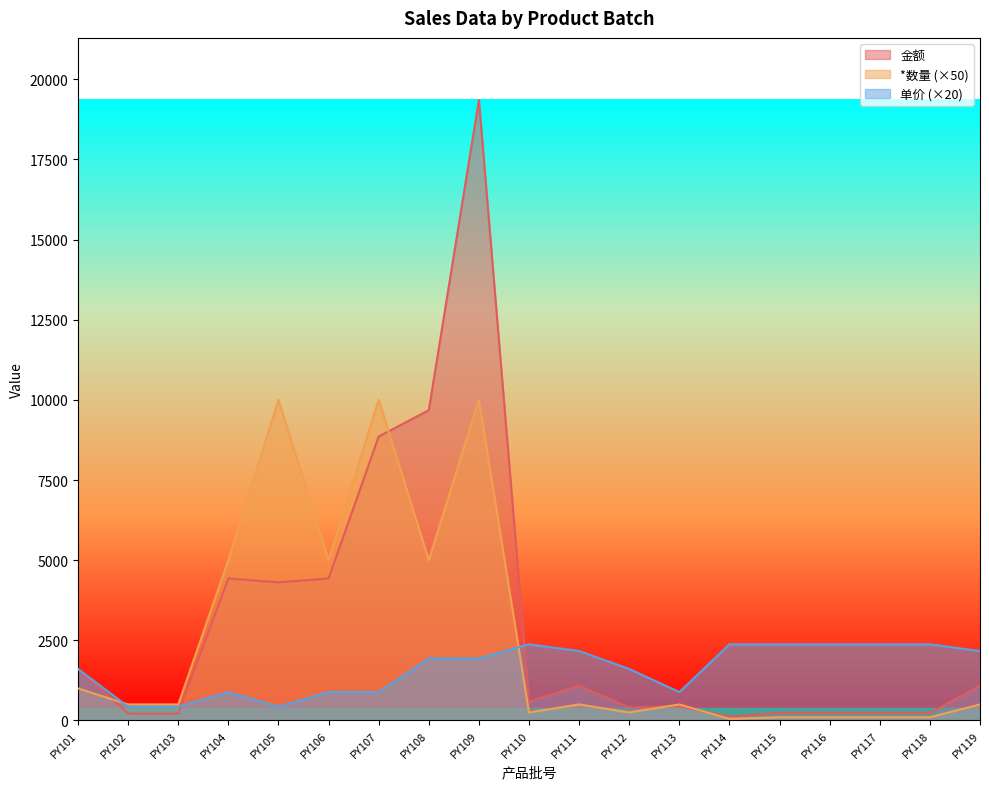

What is the value of the *数量 point at the 12th from the left?

250.0